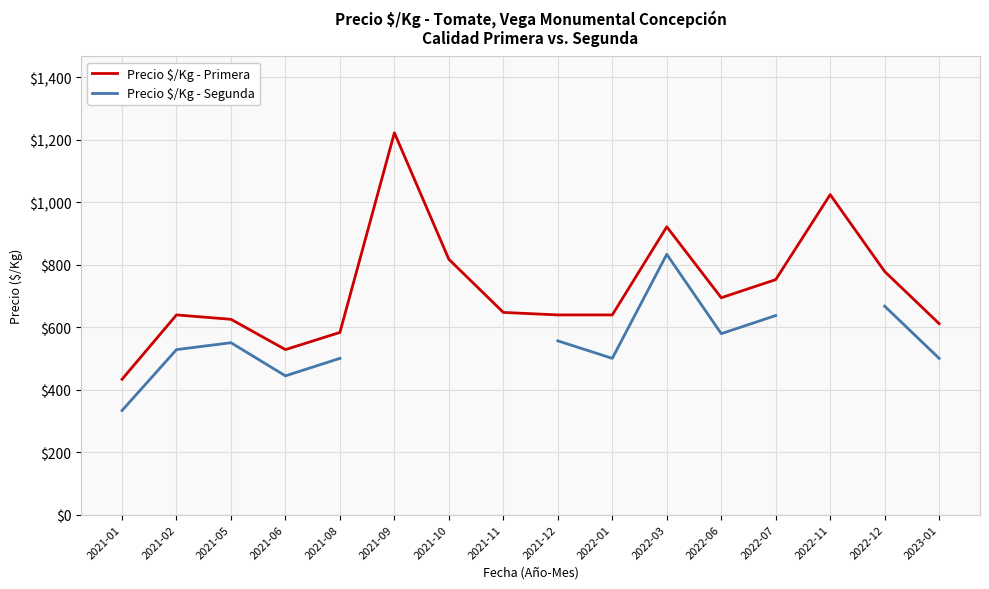

Which series changed the most between 2021-01 and 2022-03?

Precio $/Kg - Segunda